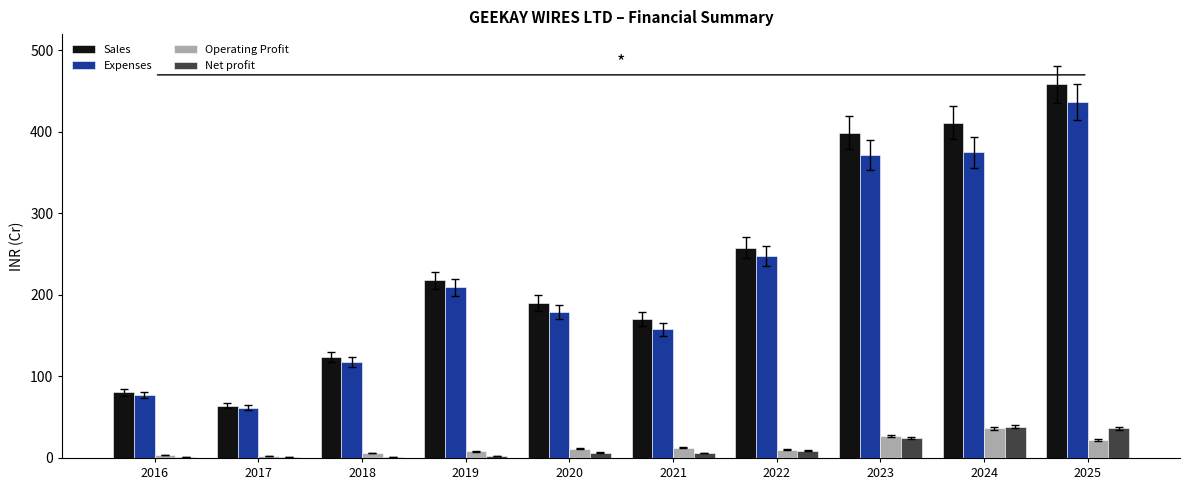

What is the maximum value shown in the chart?

458.3